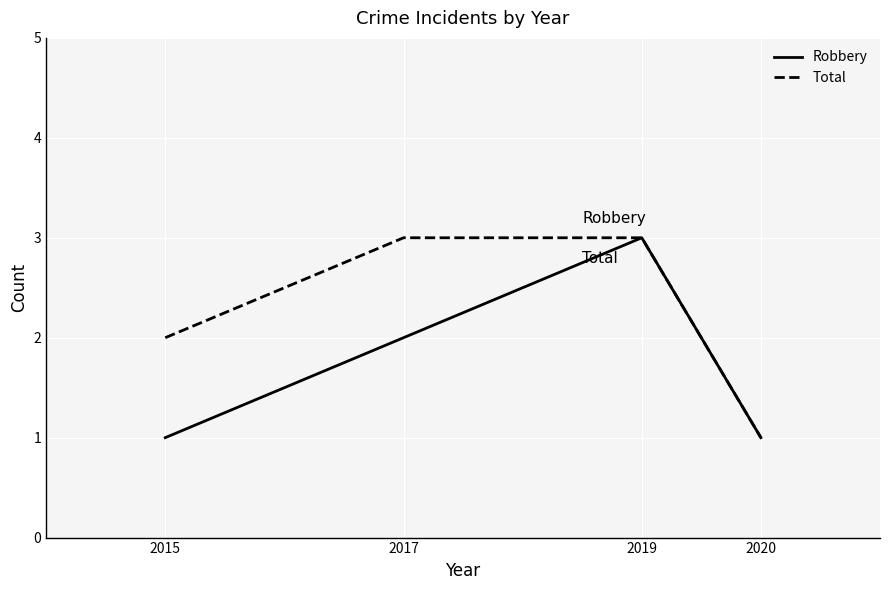

Reading left to right, list all the values displayed in this chart.

Robbery: 1	2	3	1
Total: 2	3	3	1